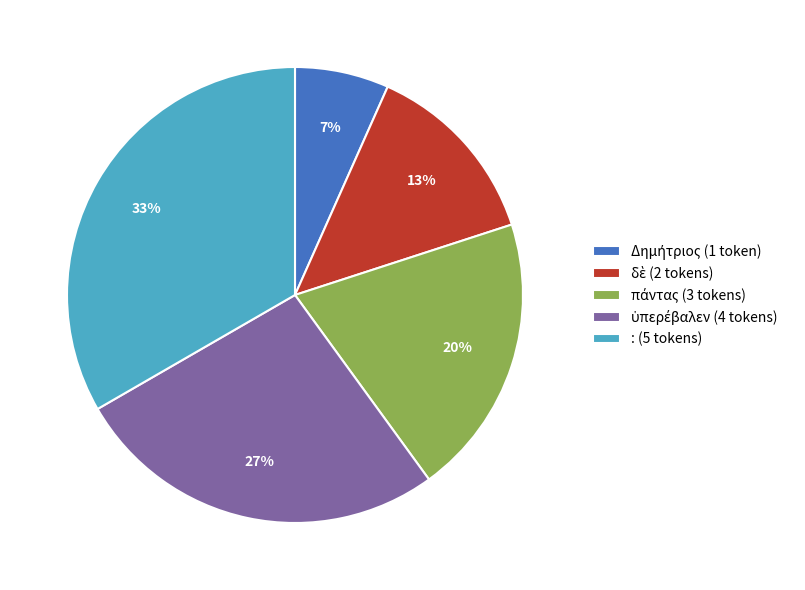

What percentage is the : (5 tokens) slice, to the nearest percent?

33%